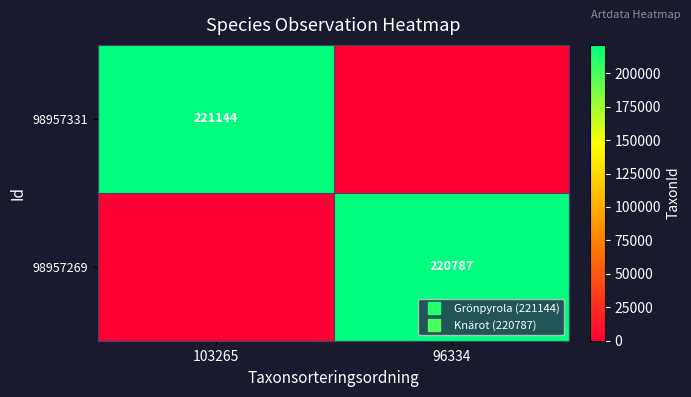

At 103265, list the series in order from smallest to largest.

98957269, 98957331